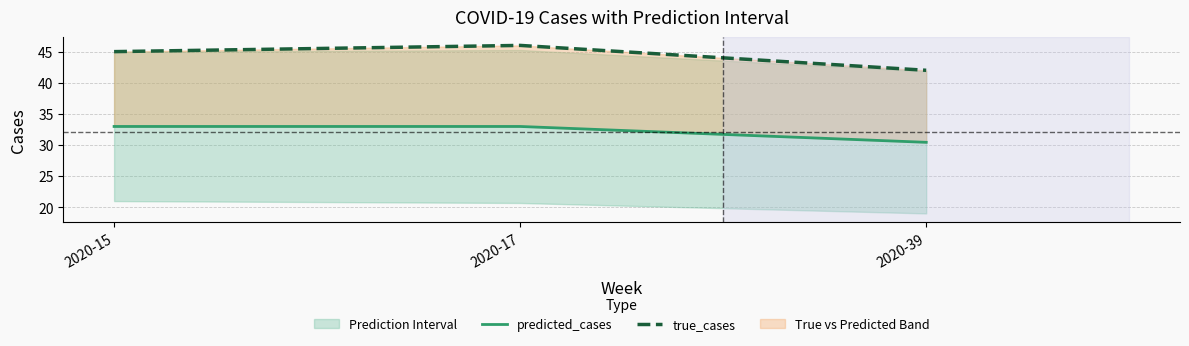

What is the spread (max minus min) of values at 2020-17?

13.0